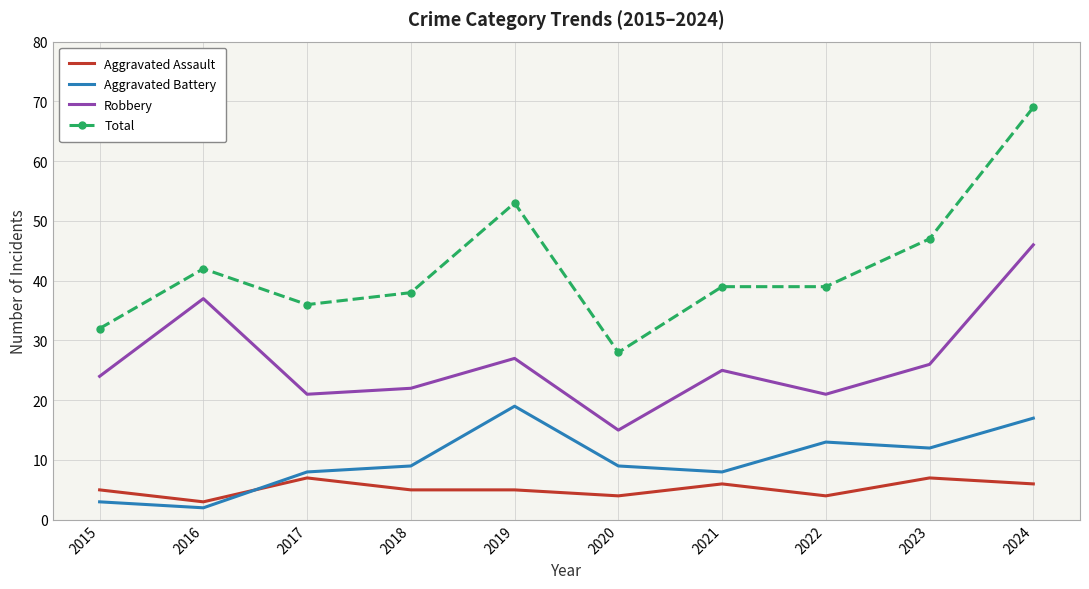

What are all the series names shown in the legend?

Aggravated Assault, Aggravated Battery, Robbery, Total